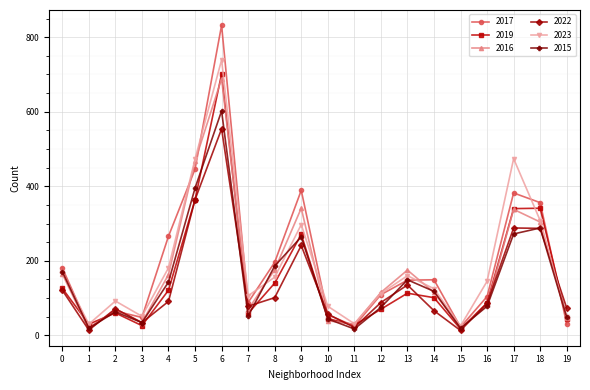

How many series are shown in this chart?

6